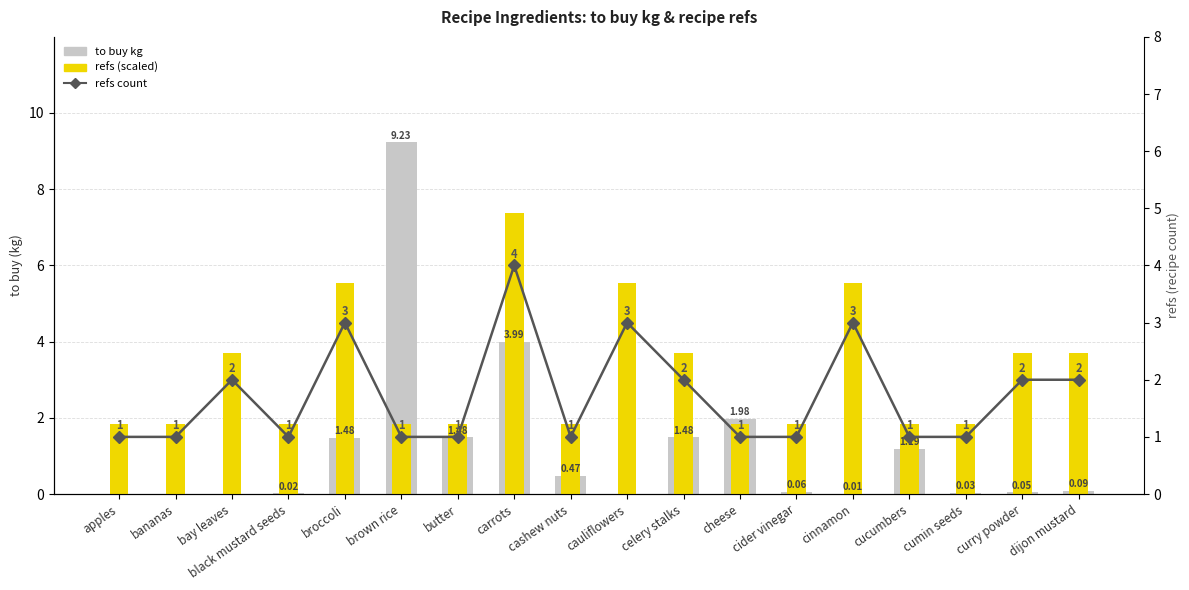

Which label corresponds to the smallest value in the chart?

apples